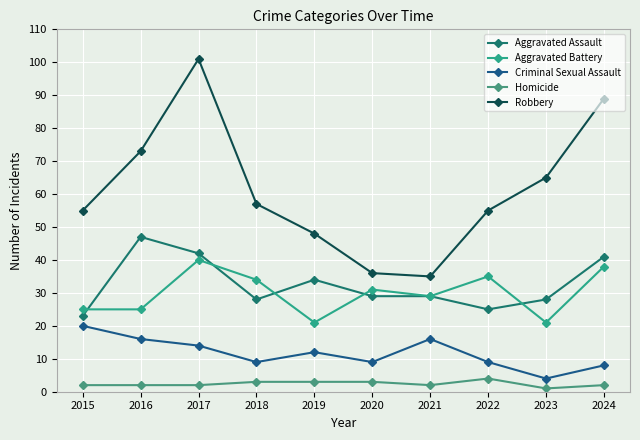

At 2019, list the series in order from largest to smallest.

Robbery, Aggravated Assault, Aggravated Battery, Criminal Sexual Assault, Homicide